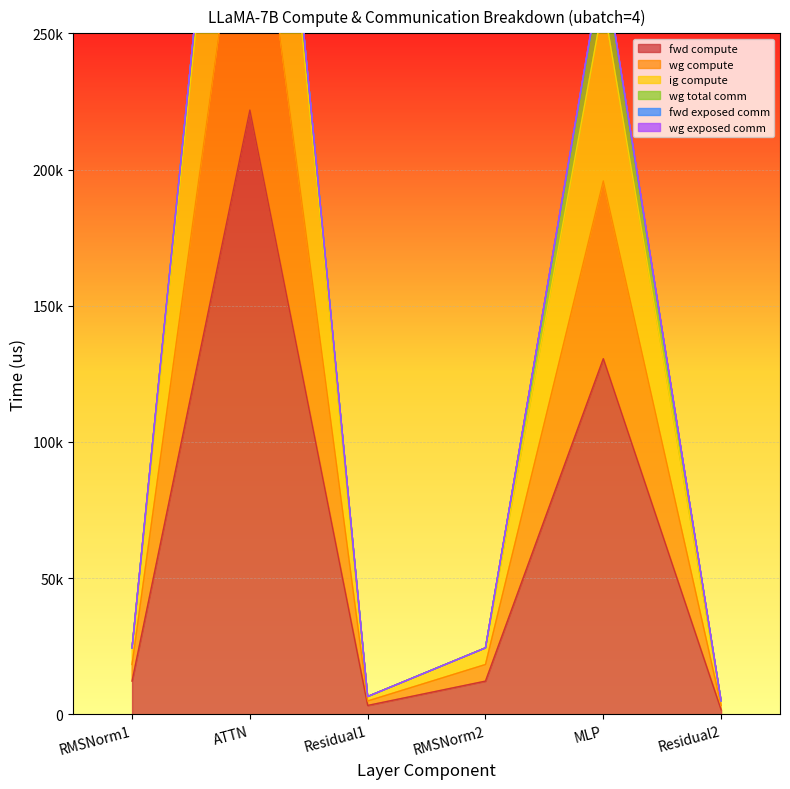

True or false: ig compute and wg compute cross at least once.

False